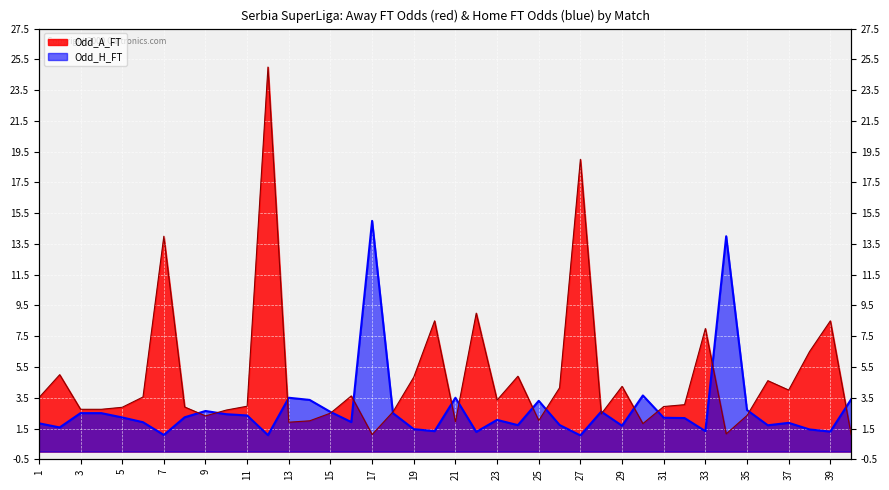

What is the sum of all Odd_H_FT values?

110.7